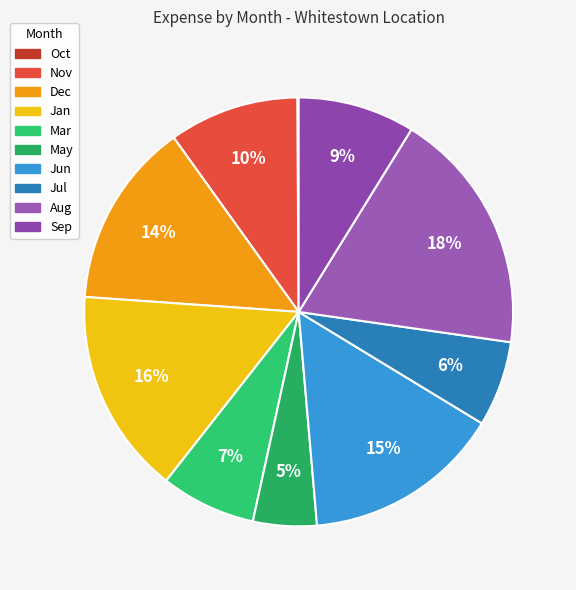

Rank the categories by value from highest to lowest.

Aug, Jan, Jun, Dec, Nov, Sep, Mar, Jul, May, Oct